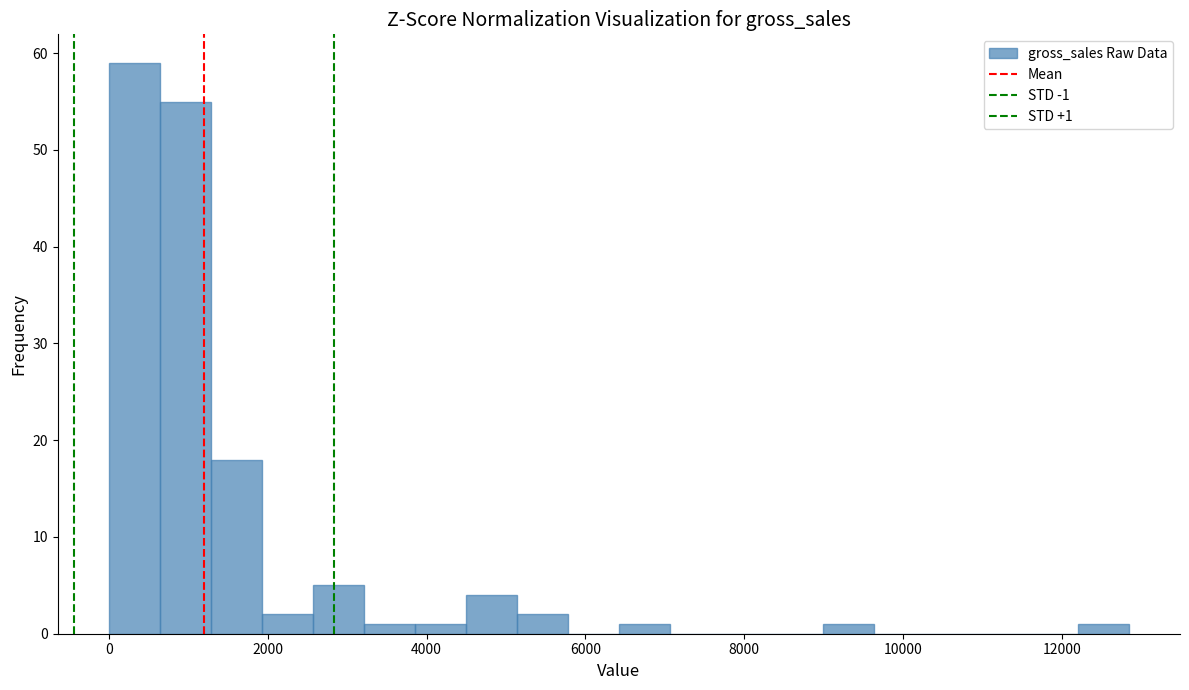

Read against the x-axis, roughly where is the centre of the tallest bar?

400